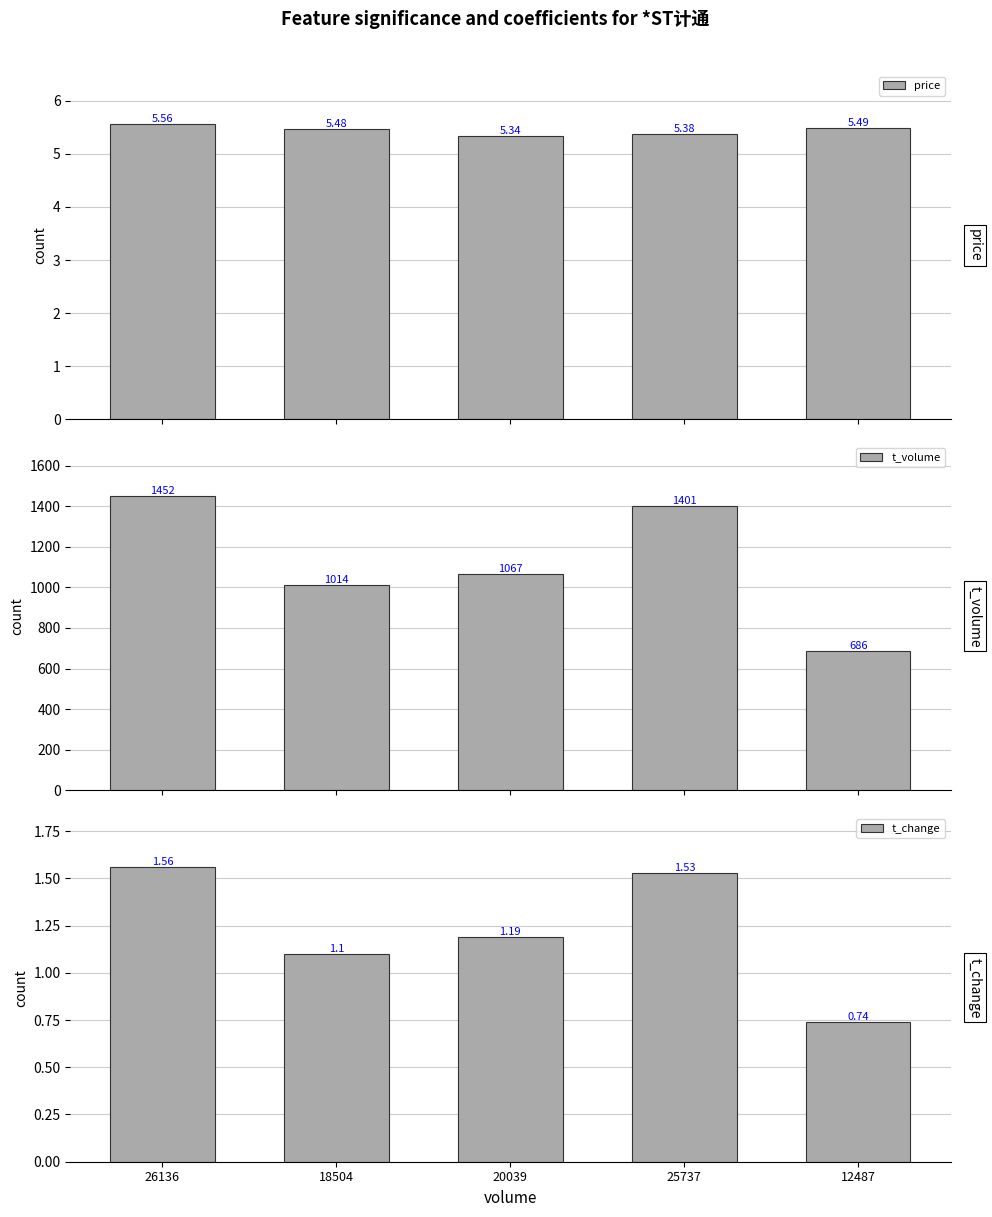

At which category is the sum across all series the highest?

26136